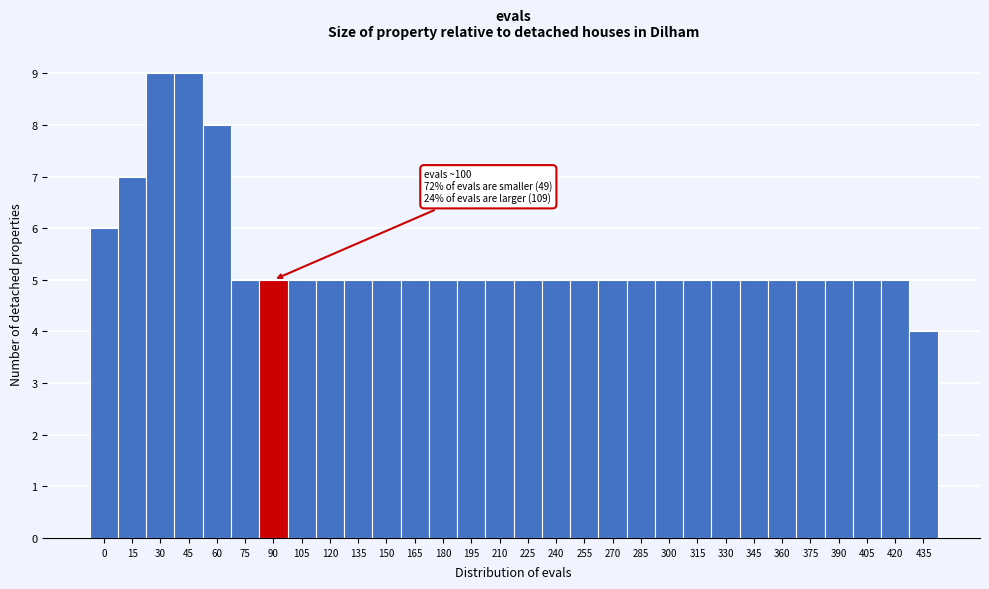

Reading right to left, extract all data points from this chart.

435=4	420=5	405=5	390=5	375=5	360=5	345=5	330=5	315=5	300=5	285=5	270=5	255=5	240=5	225=5	210=5	195=5	180=5	165=5	150=5	135=5	120=5	105=5	90=5	75=5	60=8	45=9	30=9	15=7	0=6